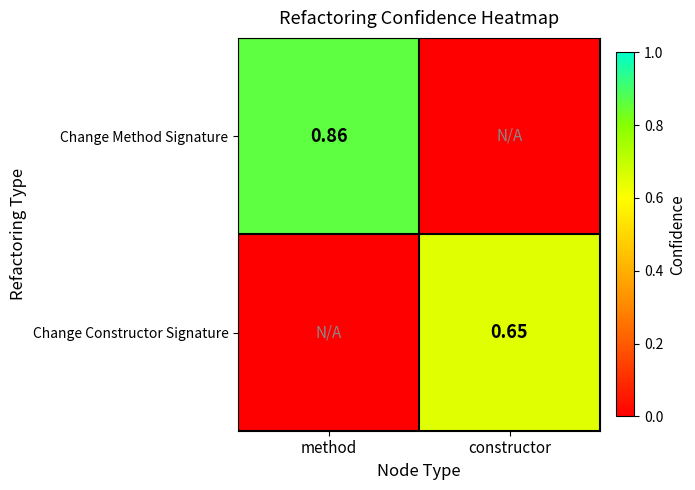

List the labels in order of Change Method Signature value, largest first.

method, constructor